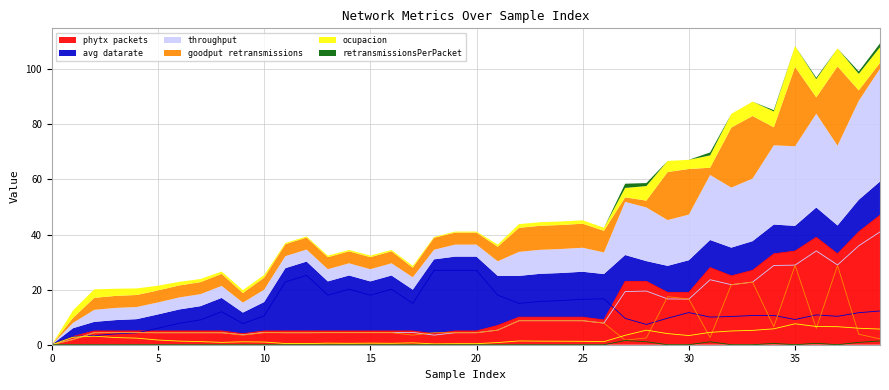

The phytx packets series shows 10 at 25. True or false?

True